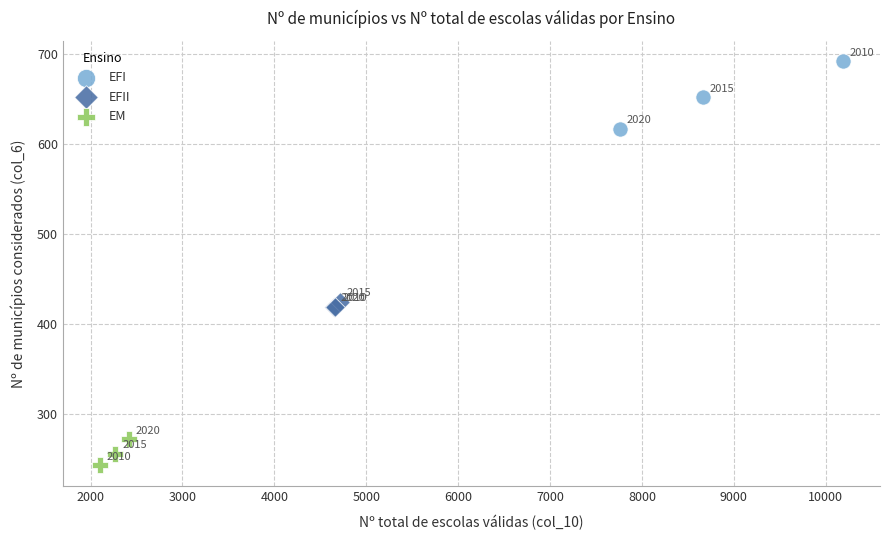

Which series has the widest spread of Y values?

EFI